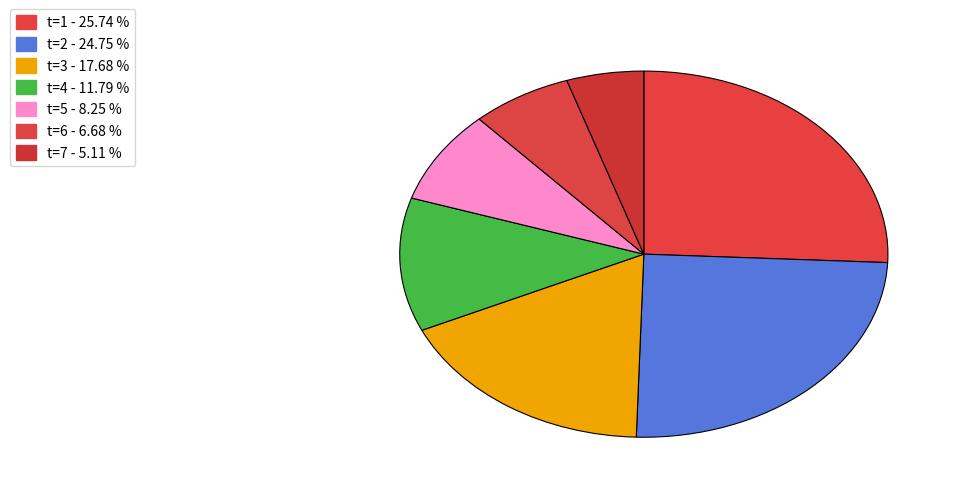

How many slices are in this pie chart?

7